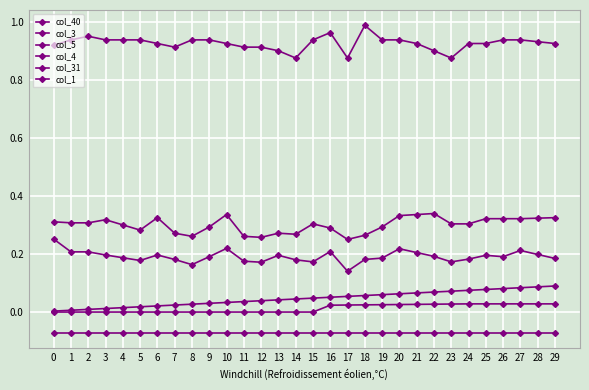

True or false: col_31 has more than 1 interior local peaks.

False